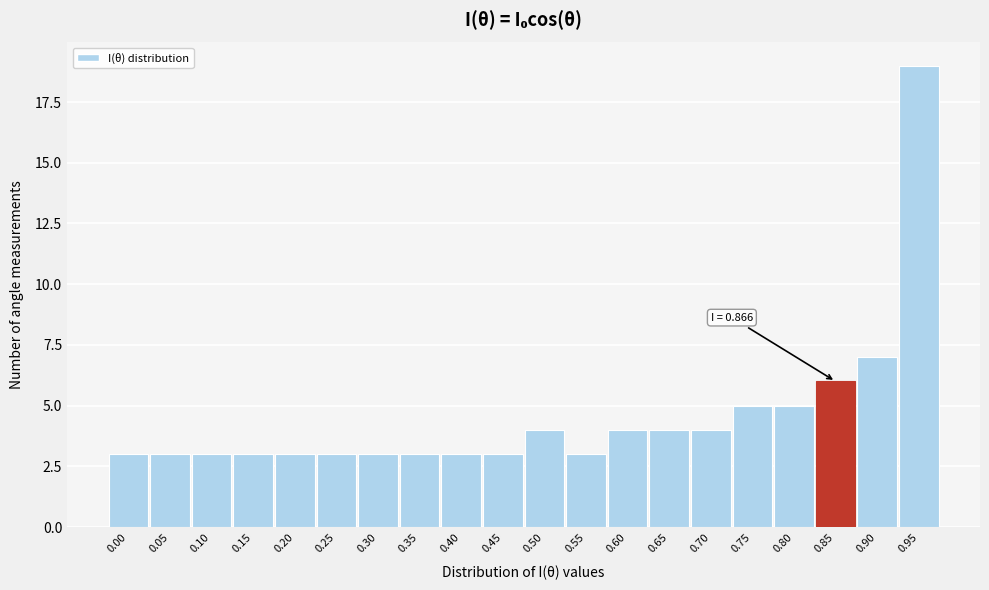

Reading right to left, transcribe all the data shown in this chart.

19	7	6	5	5	4	4	4	3	4	3	3	3	3	3	3	3	3	3	3